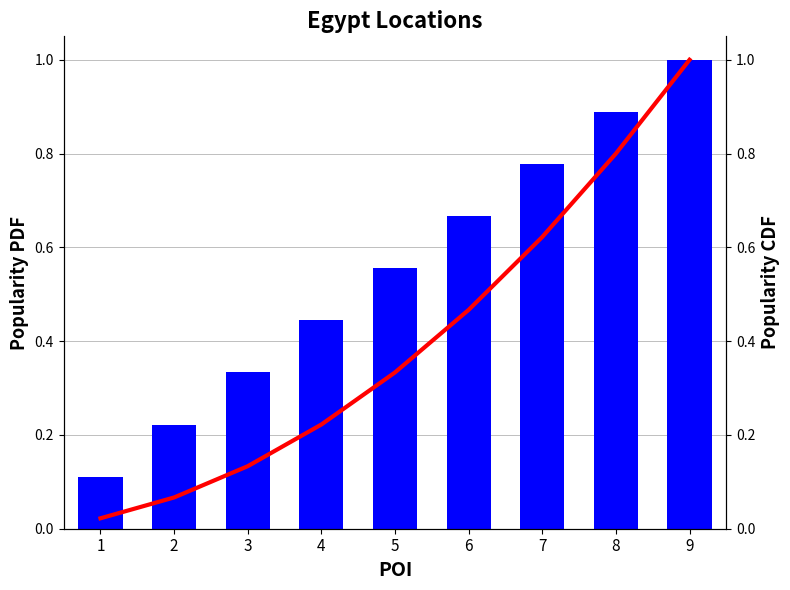

What is the sum of the CDF values at 5 and 1?

0.4